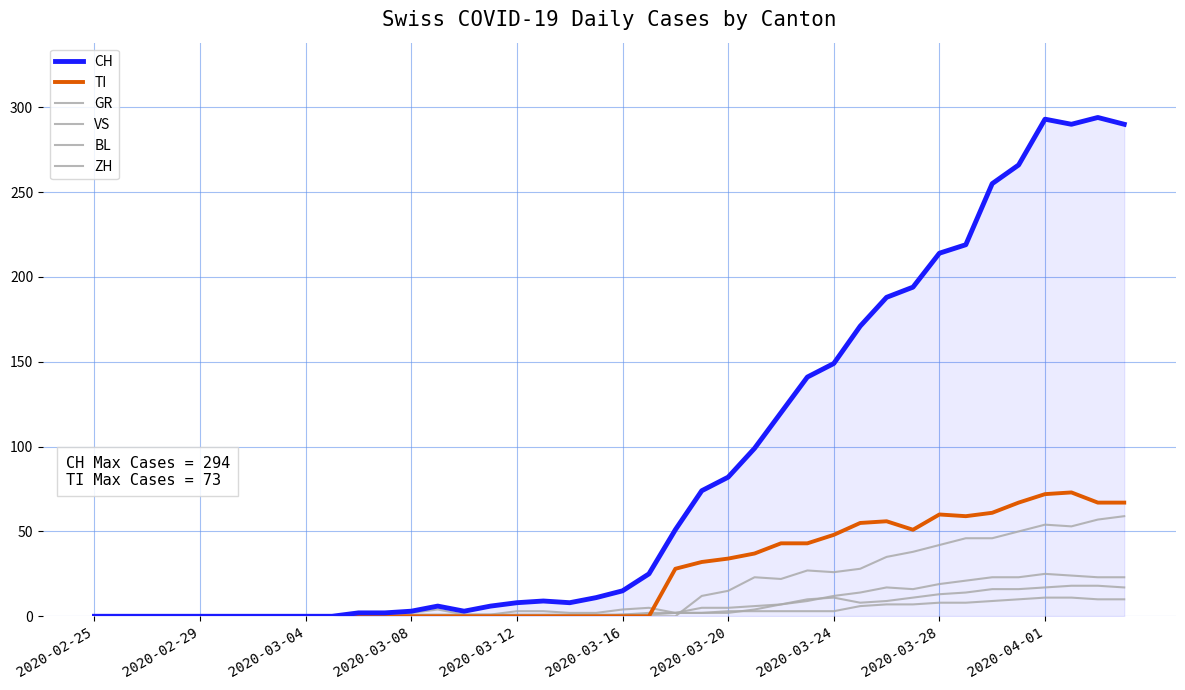

Is this an area chart (filled region under the line)?

Yes